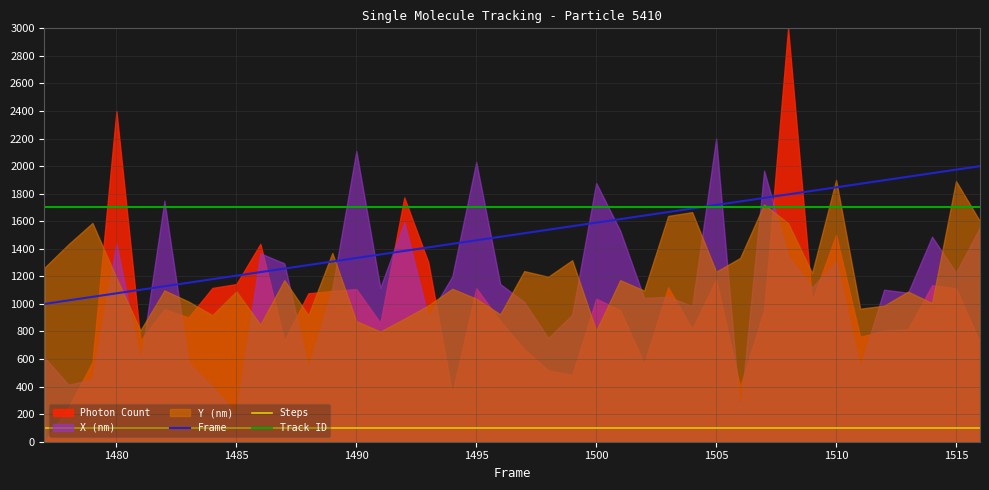

True or false: Steps and Frame intersect in this chart.

False